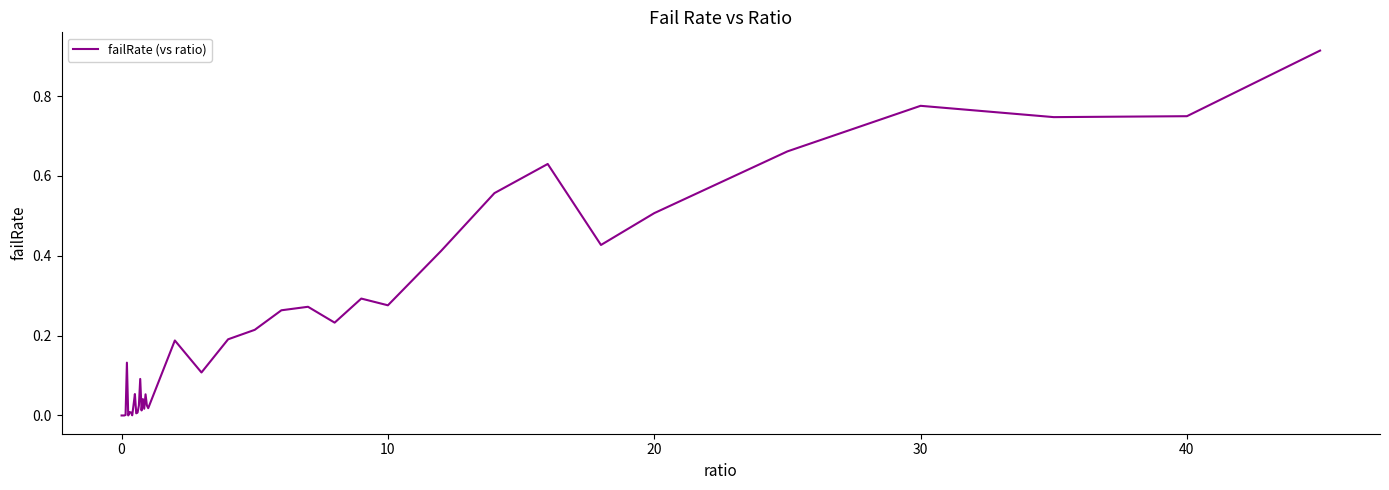

Does the chart have visible grid lines?

No